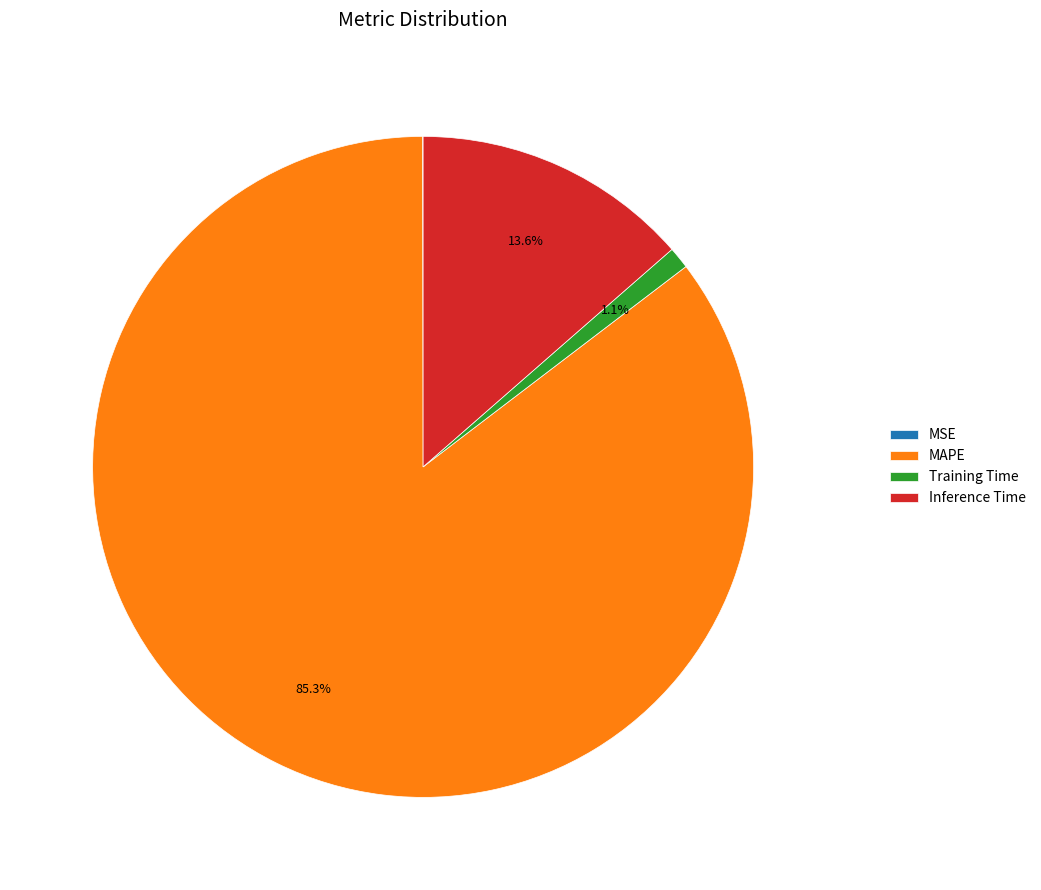

Combined, do Inference Time and MAPE account for over 50%?

Yes